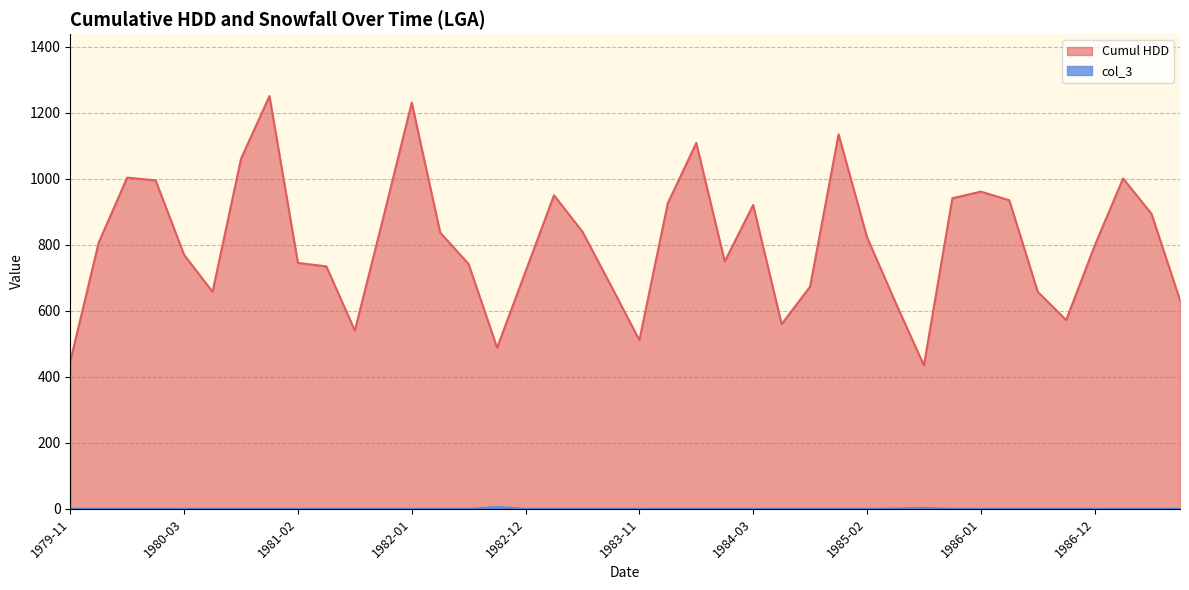

Is it true that col_3 equals 2.1 at 1981-01?

False